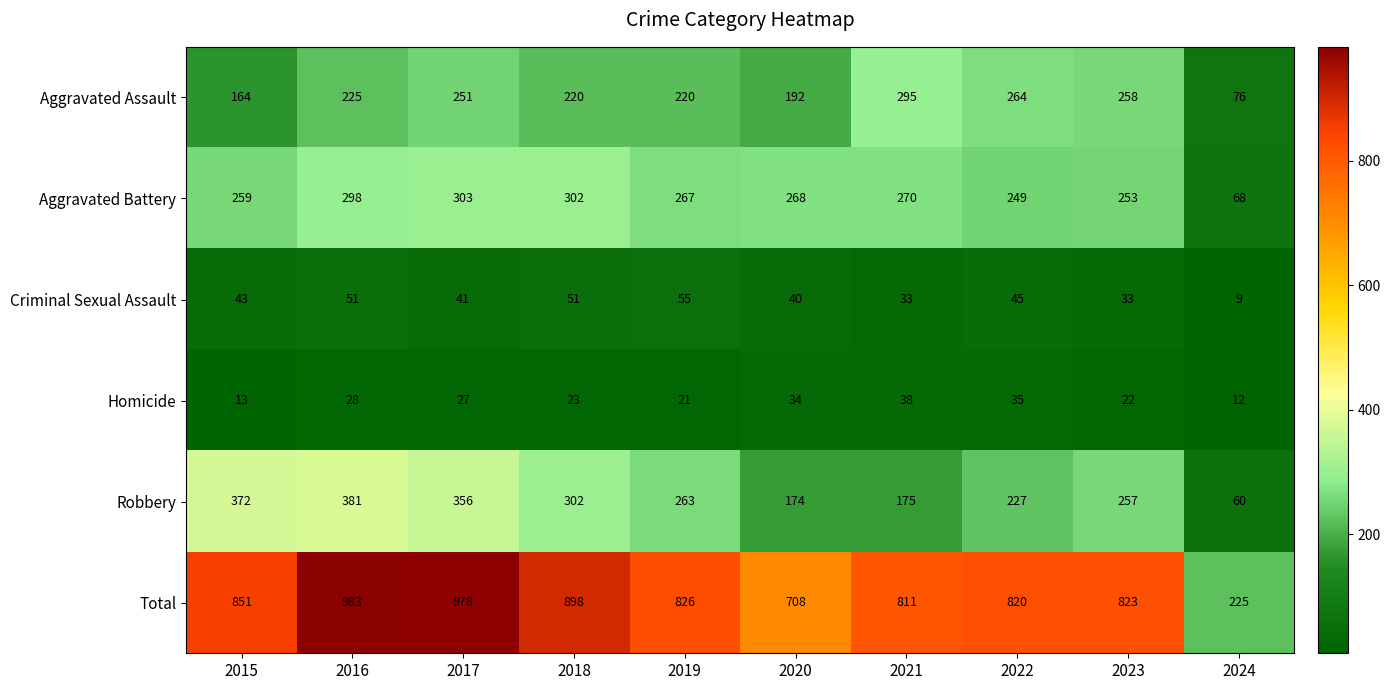

What is the highest value of the Robbery series?

381